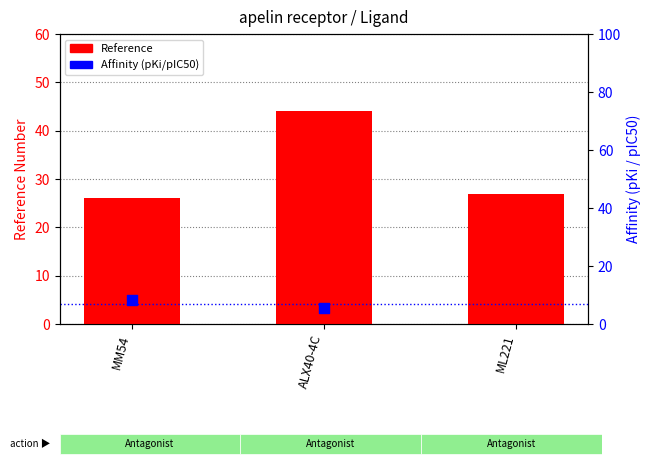

What is the change in value from MM54 to ML221?

+1